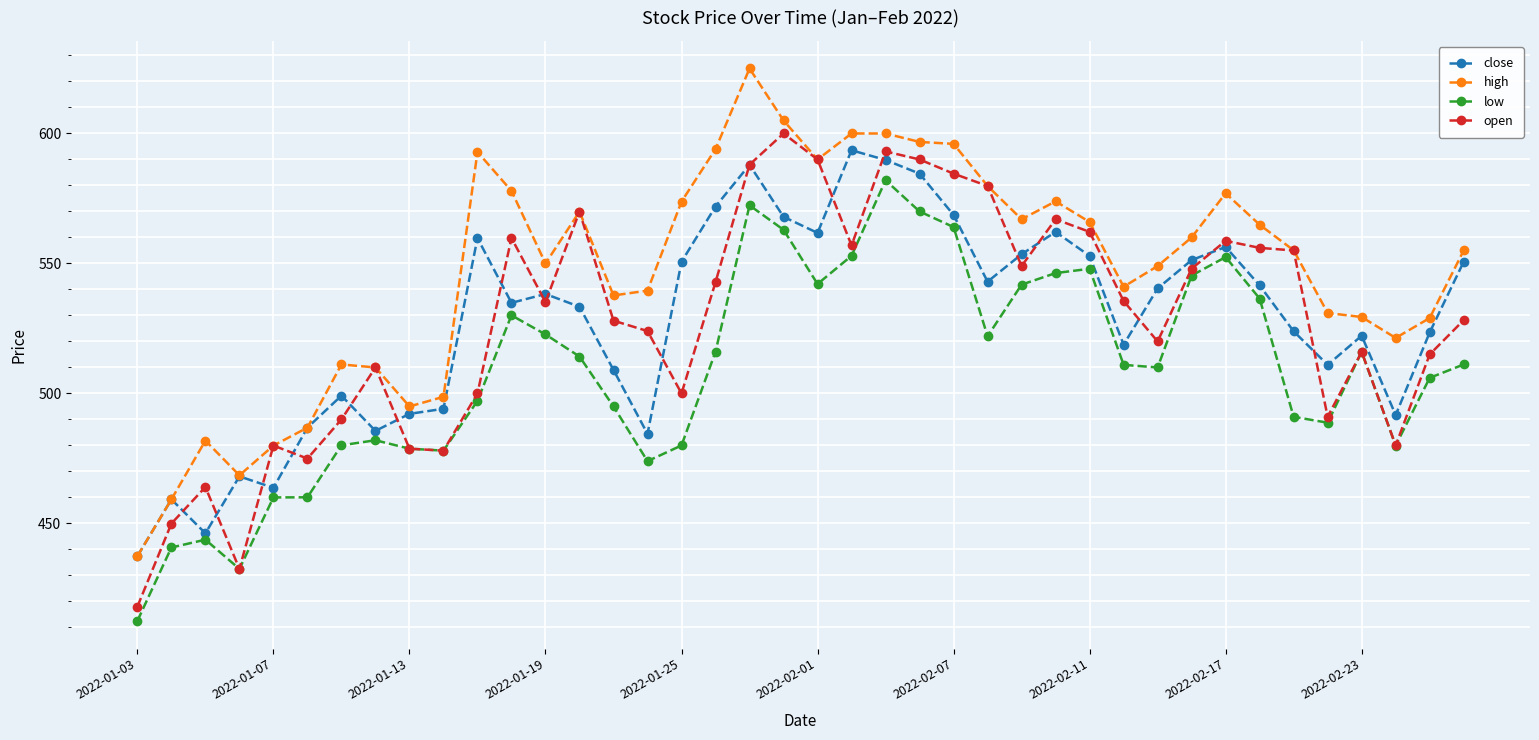

Which series has the largest total across all categories?

high